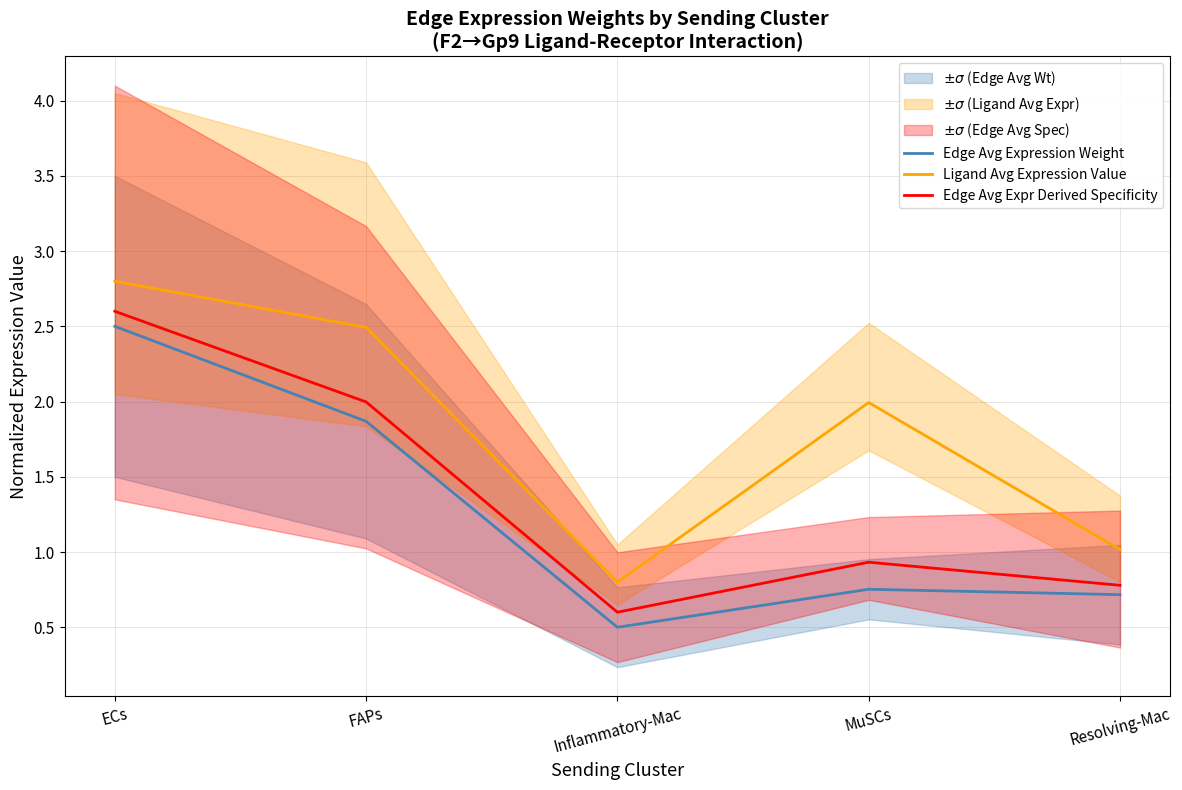

The Ligand Avg Expression Value series shows 1.4 at Resolving-Mac. True or false?

False